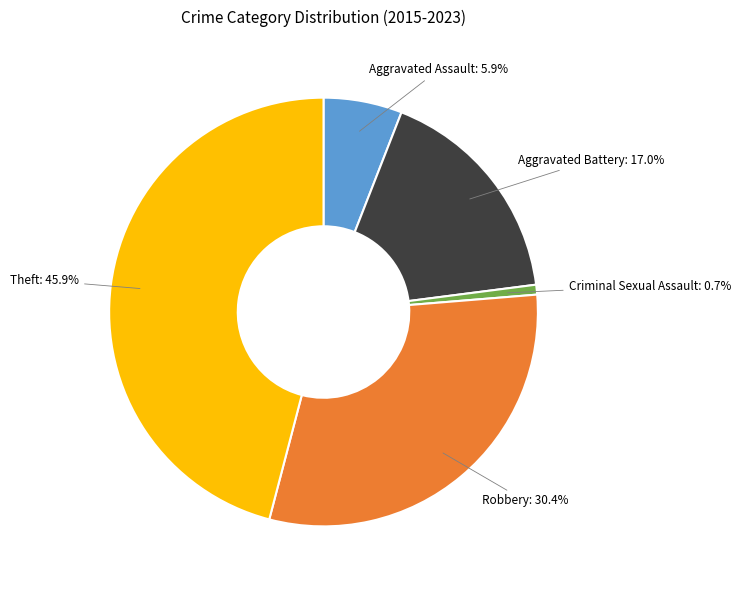

Is there a majority slice in this chart?

No